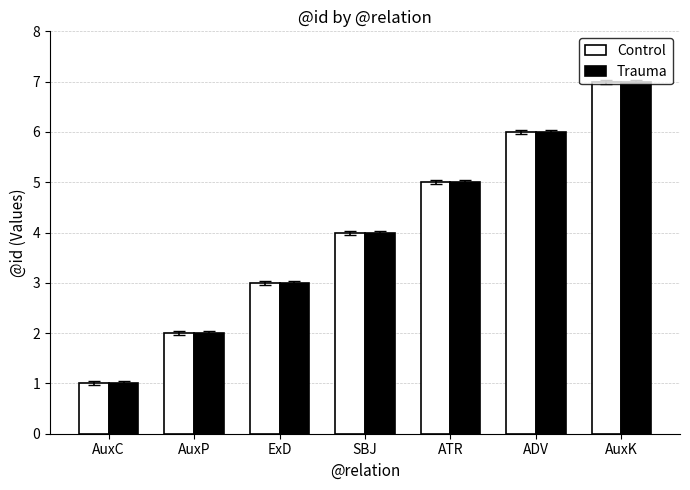

What are all the series names shown in the legend?

Control, Trauma